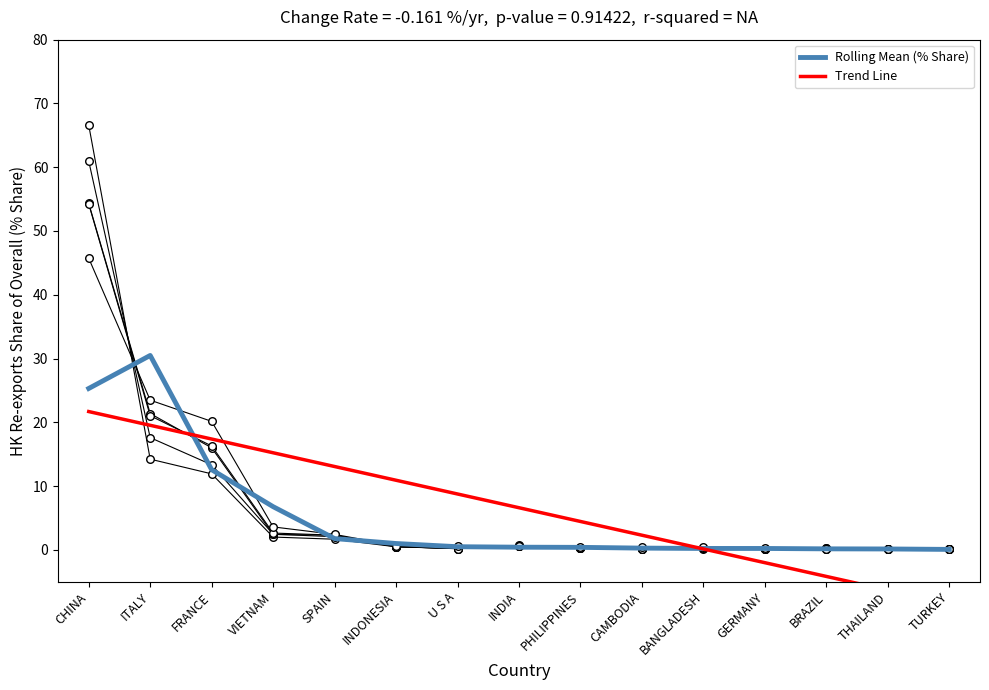

What is the total value across all series at INDONESIA?

11.9